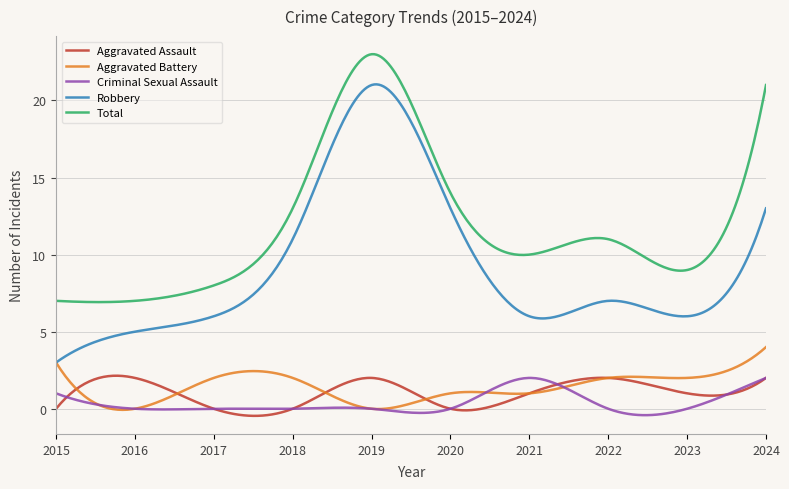

What is the greatest value displayed?

23.0